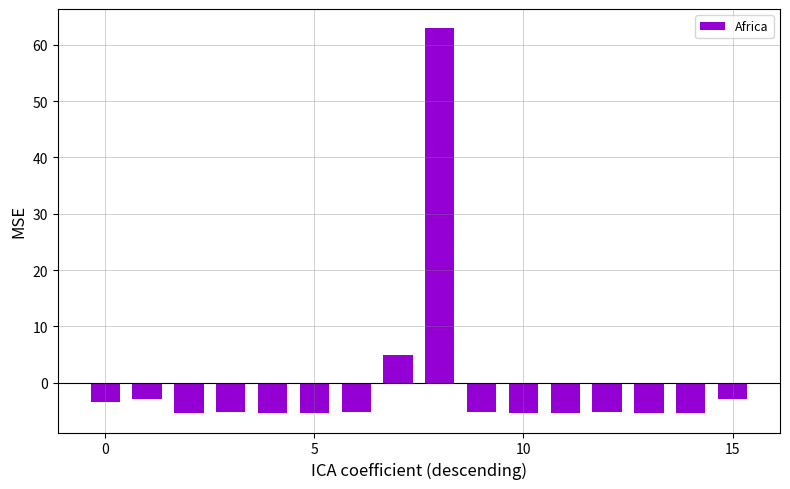

What is the value of the 3rd bar from the left?

-5.4